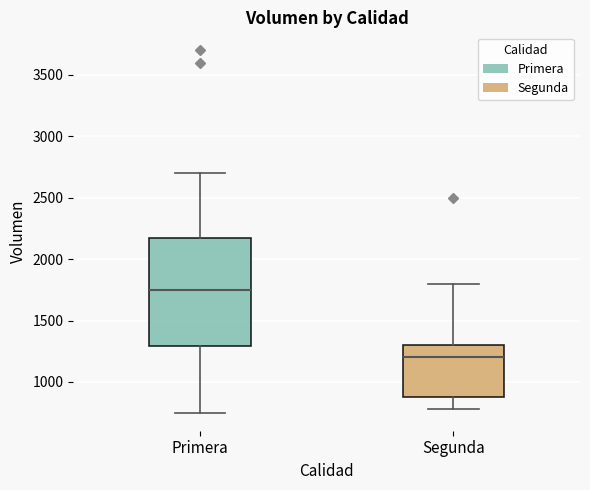

Comparing the boxes themselves (not the whiskers), which one is the tallest?

Primera